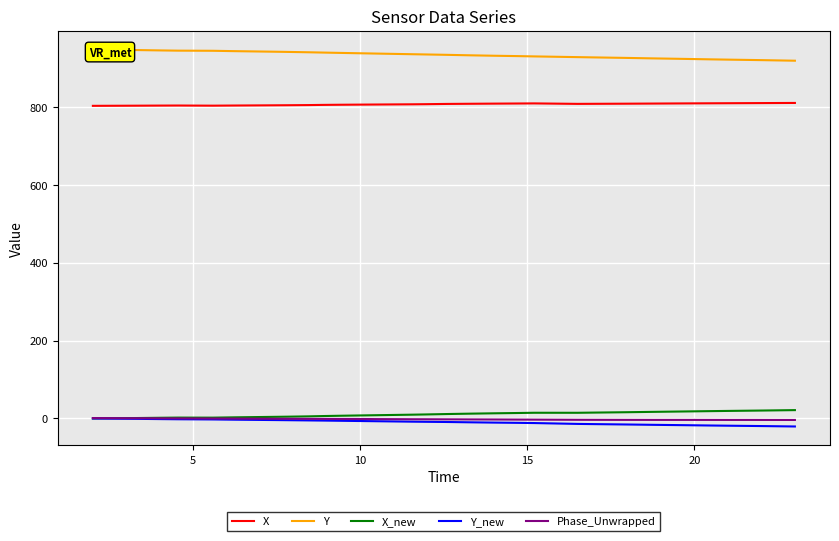

What are all the series names shown in the legend?

X, Y, X_new, Y_new, Phase_Unwrapped